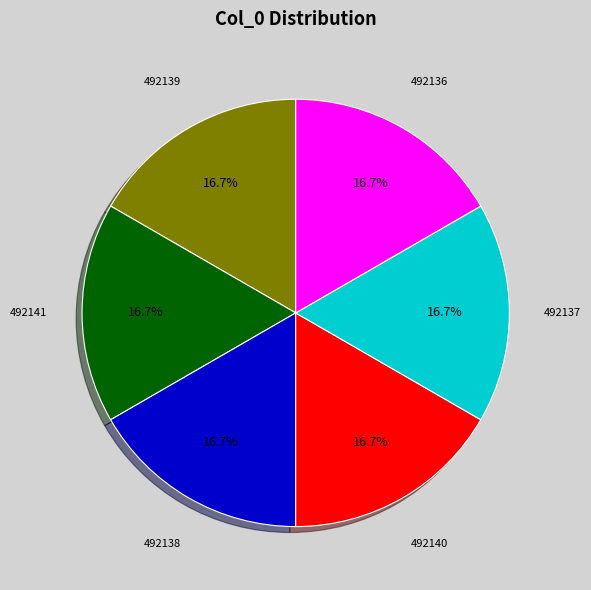

How much of the chart is everything except 492139?

83.3%